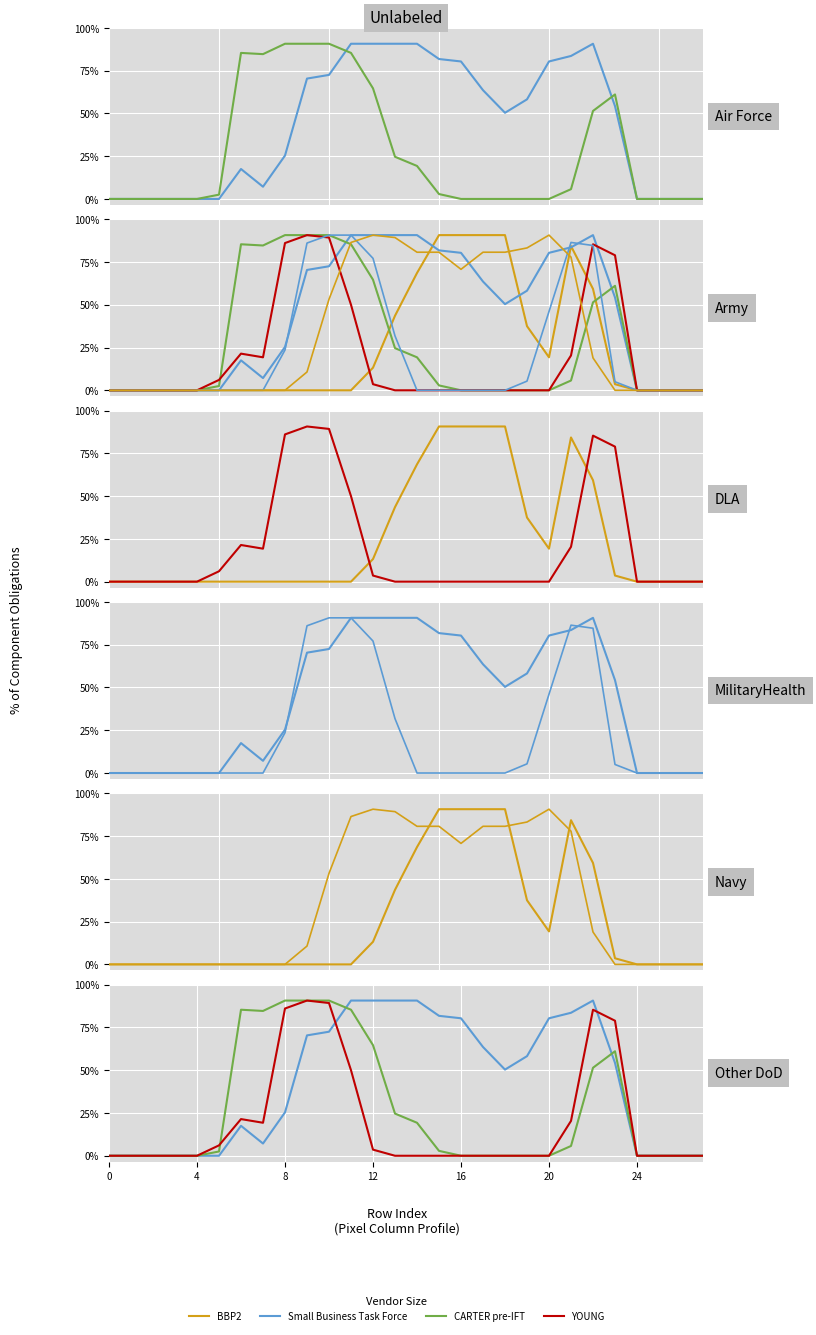

At how many categories does at least one series exceed 81?

18